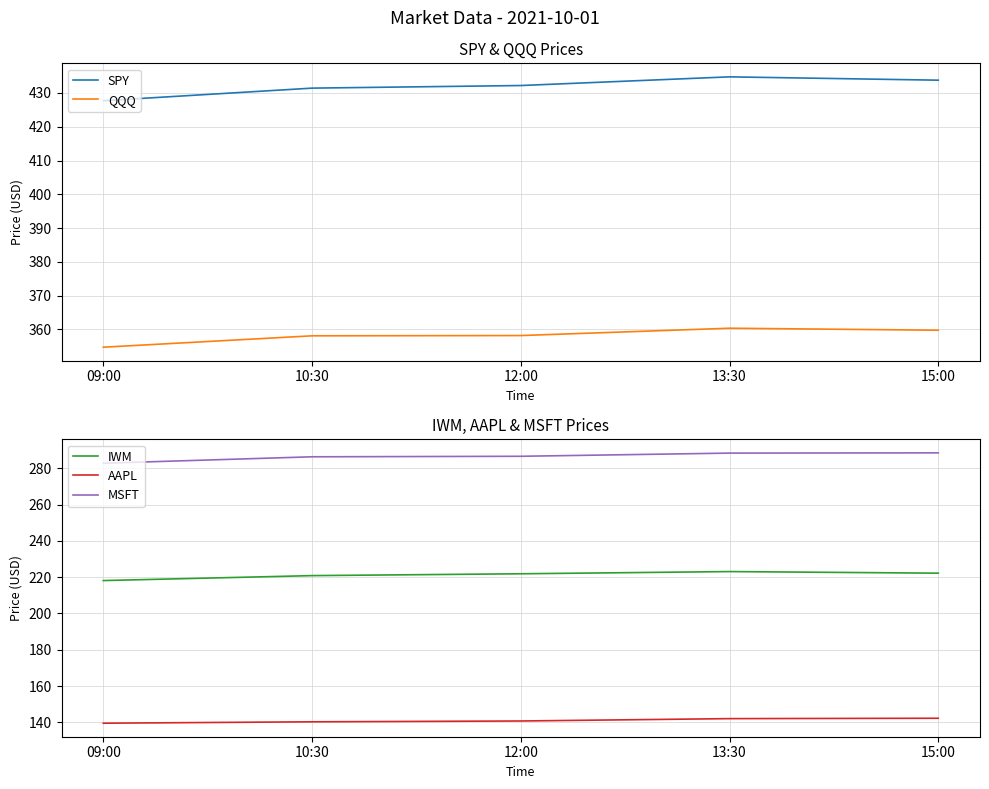

What position from the right is 13:30?

2